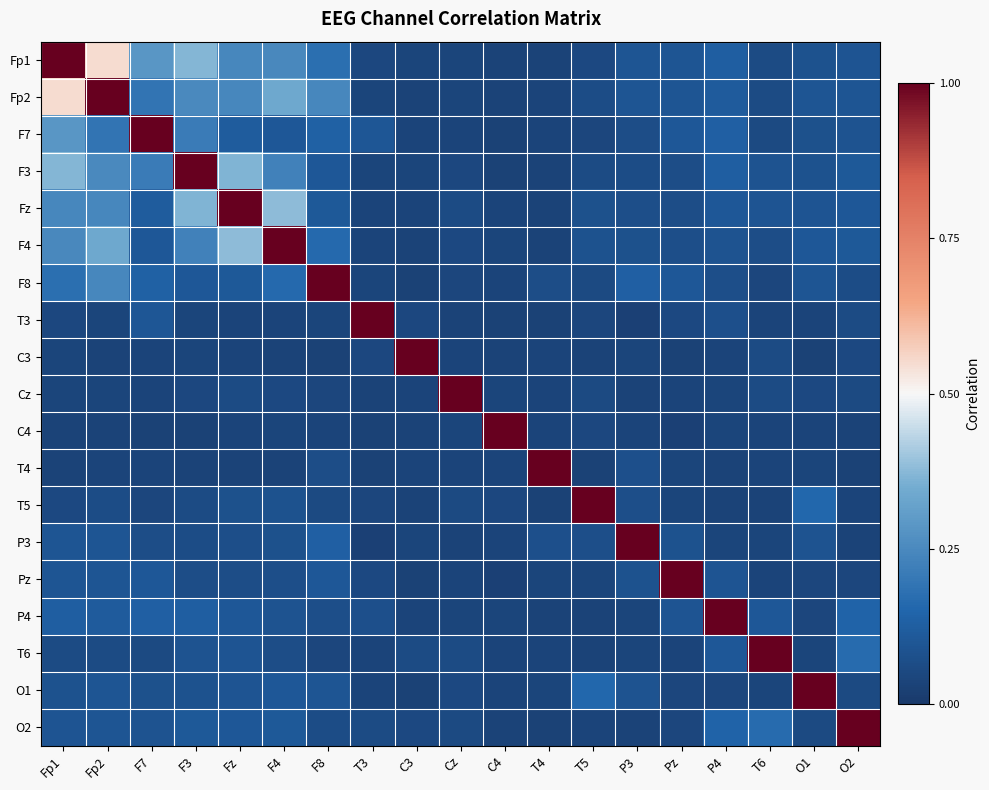

Reading left to right, what are all the values shown in this chart?

Fp1: Fp1=1.0	Fp2=0.5	F7=0.3	F3=0.4	Fz=0.2	F4=0.2	F8=0.2	T3=0.0	C3=0.0	Cz=0.0	C4=0.0	T4=0.0	T5=0.1	P3=0.1	Pz=0.1	P4=0.1	T6=0.1	O1=0.1	O2=0.1
Fp2: Fp1=0.5	Fp2=1.0	F7=0.2	F3=0.3	Fz=0.2	F4=0.3	F8=0.2	T3=0.0	C3=0.0	Cz=0.0	C4=0.0	T4=0.0	T5=0.1	P3=0.1	Pz=0.1	P4=0.1	T6=0.1	O1=0.1	O2=0.1
F7: Fp1=0.3	Fp2=0.2	F7=1.0	F3=0.2	Fz=0.1	F4=0.1	F8=0.1	T3=0.1	C3=0.0	Cz=0.0	C4=0.0	T4=0.0	T5=0.0	P3=0.1	Pz=0.1	P4=0.1	T6=0.1	O1=0.1	O2=0.1
F3: Fp1=0.4	Fp2=0.3	F7=0.2	F3=1.0	Fz=0.4	F4=0.2	F8=0.1	T3=0.0	C3=0.0	Cz=0.0	C4=0.0	T4=0.0	T5=0.1	P3=0.1	Pz=0.1	P4=0.1	T6=0.1	O1=0.1	O2=0.1
Fz: Fp1=0.2	Fp2=0.2	F7=0.1	F3=0.4	Fz=1.0	F4=0.4	F8=0.1	T3=0.0	C3=0.0	Cz=0.1	C4=0.0	T4=0.0	T5=0.1	P3=0.1	Pz=0.1	P4=0.1	T6=0.1	O1=0.1	O2=0.1
F4: Fp1=0.2	Fp2=0.3	F7=0.1	F3=0.2	Fz=0.4	F4=1.0	F8=0.2	T3=0.0	C3=0.0	Cz=0.1	C4=0.0	T4=0.0	T5=0.1	P3=0.1	Pz=0.1	P4=0.1	T6=0.1	O1=0.1	O2=0.1
F8: Fp1=0.2	Fp2=0.2	F7=0.1	F3=0.1	Fz=0.1	F4=0.2	F8=1.0	T3=0.0	C3=0.0	Cz=0.0	C4=0.0	T4=0.1	T5=0.1	P3=0.1	Pz=0.1	P4=0.1	T6=0.0	O1=0.1	O2=0.1
T3: Fp1=0.0	Fp2=0.0	F7=0.1	F3=0.0	Fz=0.0	F4=0.0	F8=0.0	T3=1.0	C3=0.1	Cz=0.0	C4=0.0	T4=0.0	T5=0.0	P3=0.0	Pz=0.1	P4=0.1	T6=0.0	O1=0.0	O2=0.1
C3: Fp1=0.0	Fp2=0.0	F7=0.0	F3=0.0	Fz=0.0	F4=0.0	F8=0.0	T3=0.1	C3=1.0	Cz=0.0	C4=0.0	T4=0.0	T5=0.0	P3=0.0	Pz=0.0	P4=0.0	T6=0.1	O1=0.0	O2=0.1
Cz: Fp1=0.0	Fp2=0.0	F7=0.0	F3=0.0	Fz=0.1	F4=0.1	F8=0.0	T3=0.0	C3=0.0	Cz=1.0	C4=0.0	T4=0.0	T5=0.1	P3=0.0	Pz=0.0	P4=0.0	T6=0.1	O1=0.1	O2=0.1
C4: Fp1=0.0	Fp2=0.0	F7=0.0	F3=0.0	Fz=0.0	F4=0.0	F8=0.0	T3=0.0	C3=0.0	Cz=0.0	C4=1.0	T4=0.0	T5=0.0	P3=0.0	Pz=0.0	P4=0.0	T6=0.0	O1=0.0	O2=0.0
T4: Fp1=0.0	Fp2=0.0	F7=0.0	F3=0.0	Fz=0.0	F4=0.0	F8=0.1	T3=0.0	C3=0.0	Cz=0.0	C4=0.0	T4=1.0	T5=0.0	P3=0.1	Pz=0.0	P4=0.0	T6=0.0	O1=0.0	O2=0.0
T5: Fp1=0.1	Fp2=0.1	F7=0.0	F3=0.1	Fz=0.1	F4=0.1	F8=0.1	T3=0.0	C3=0.0	Cz=0.1	C4=0.0	T4=0.0	T5=1.0	P3=0.1	Pz=0.0	P4=0.0	T6=0.0	O1=0.2	O2=0.0
P3: Fp1=0.1	Fp2=0.1	F7=0.1	F3=0.1	Fz=0.1	F4=0.1	F8=0.1	T3=0.0	C3=0.0	Cz=0.0	C4=0.0	T4=0.1	T5=0.1	P3=1.0	Pz=0.1	P4=0.0	T6=0.0	O1=0.1	O2=0.0
Pz: Fp1=0.1	Fp2=0.1	F7=0.1	F3=0.1	Fz=0.1	F4=0.1	F8=0.1	T3=0.1	C3=0.0	Cz=0.0	C4=0.0	T4=0.0	T5=0.0	P3=0.1	Pz=1.0	P4=0.1	T6=0.0	O1=0.0	O2=0.0
P4: Fp1=0.1	Fp2=0.1	F7=0.1	F3=0.1	Fz=0.1	F4=0.1	F8=0.1	T3=0.1	C3=0.0	Cz=0.0	C4=0.0	T4=0.0	T5=0.0	P3=0.0	Pz=0.1	P4=1.0	T6=0.1	O1=0.0	O2=0.1
T6: Fp1=0.1	Fp2=0.1	F7=0.1	F3=0.1	Fz=0.1	F4=0.1	F8=0.0	T3=0.0	C3=0.1	Cz=0.1	C4=0.0	T4=0.0	T5=0.0	P3=0.0	Pz=0.0	P4=0.1	T6=1.0	O1=0.0	O2=0.2
O1: Fp1=0.1	Fp2=0.1	F7=0.1	F3=0.1	Fz=0.1	F4=0.1	F8=0.1	T3=0.0	C3=0.0	Cz=0.1	C4=0.0	T4=0.0	T5=0.2	P3=0.1	Pz=0.0	P4=0.0	T6=0.0	O1=1.0	O2=0.1
O2: Fp1=0.1	Fp2=0.1	F7=0.1	F3=0.1	Fz=0.1	F4=0.1	F8=0.1	T3=0.1	C3=0.1	Cz=0.1	C4=0.0	T4=0.0	T5=0.0	P3=0.0	Pz=0.0	P4=0.1	T6=0.2	O1=0.1	O2=1.0